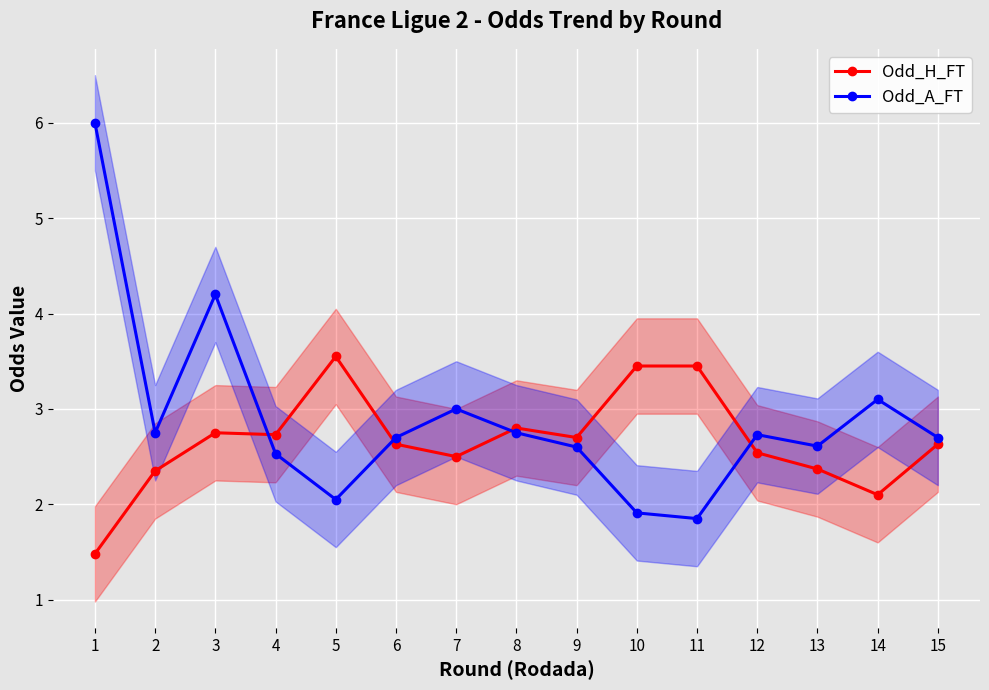

What is the sum of all Odd_A_FT values?

43.5